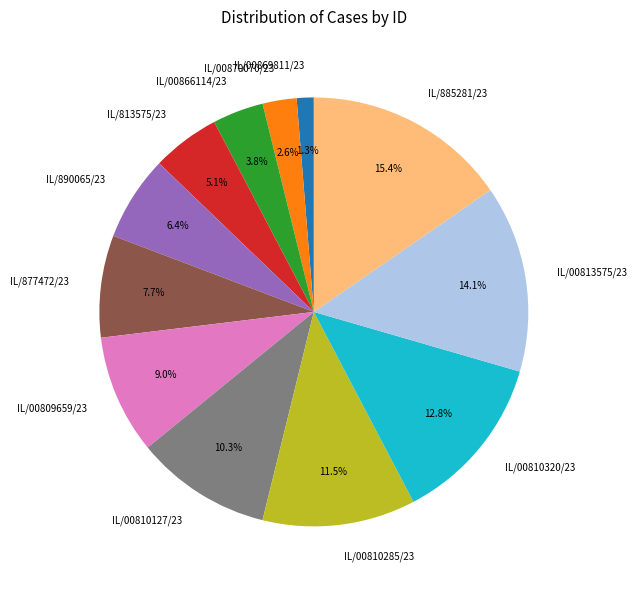

How many segments does this pie chart have?

12